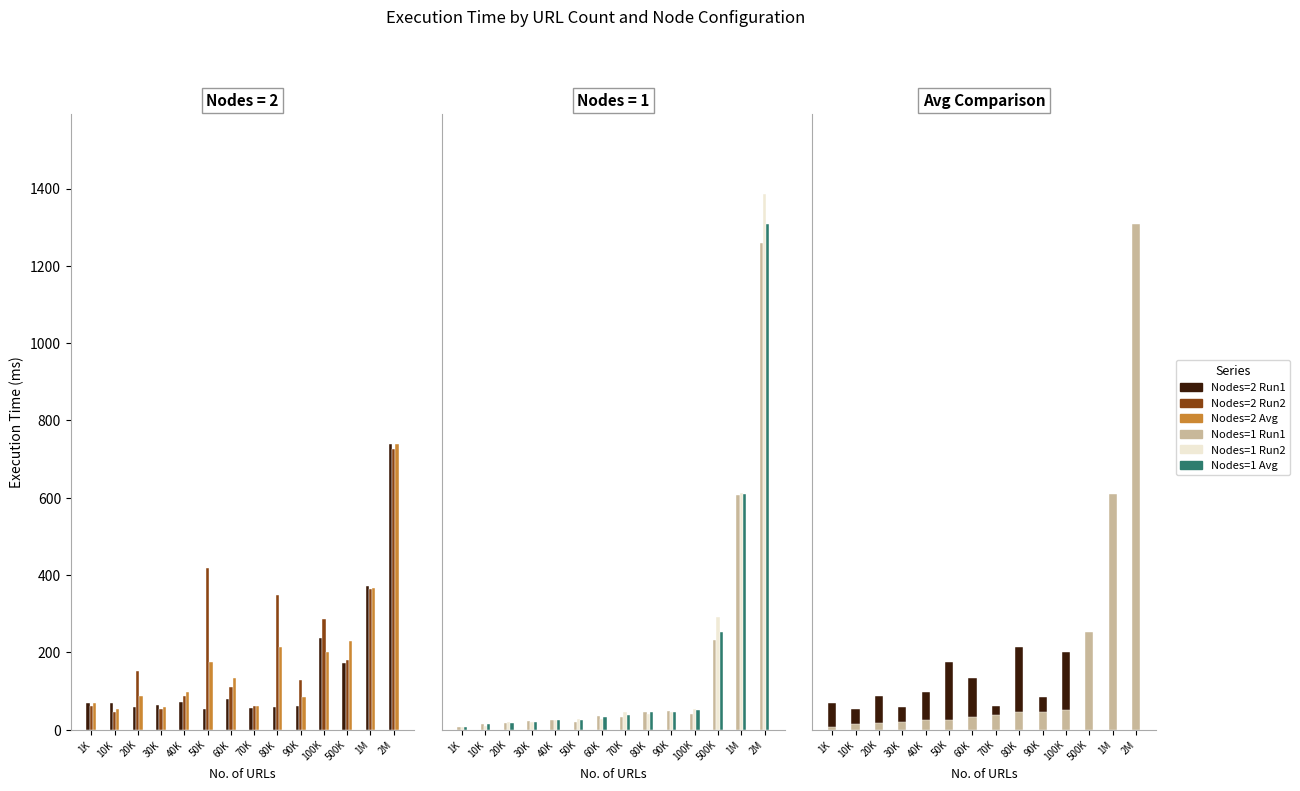

Is it true that Nodes=1 Run2 equals 7.0 at 1K?

True